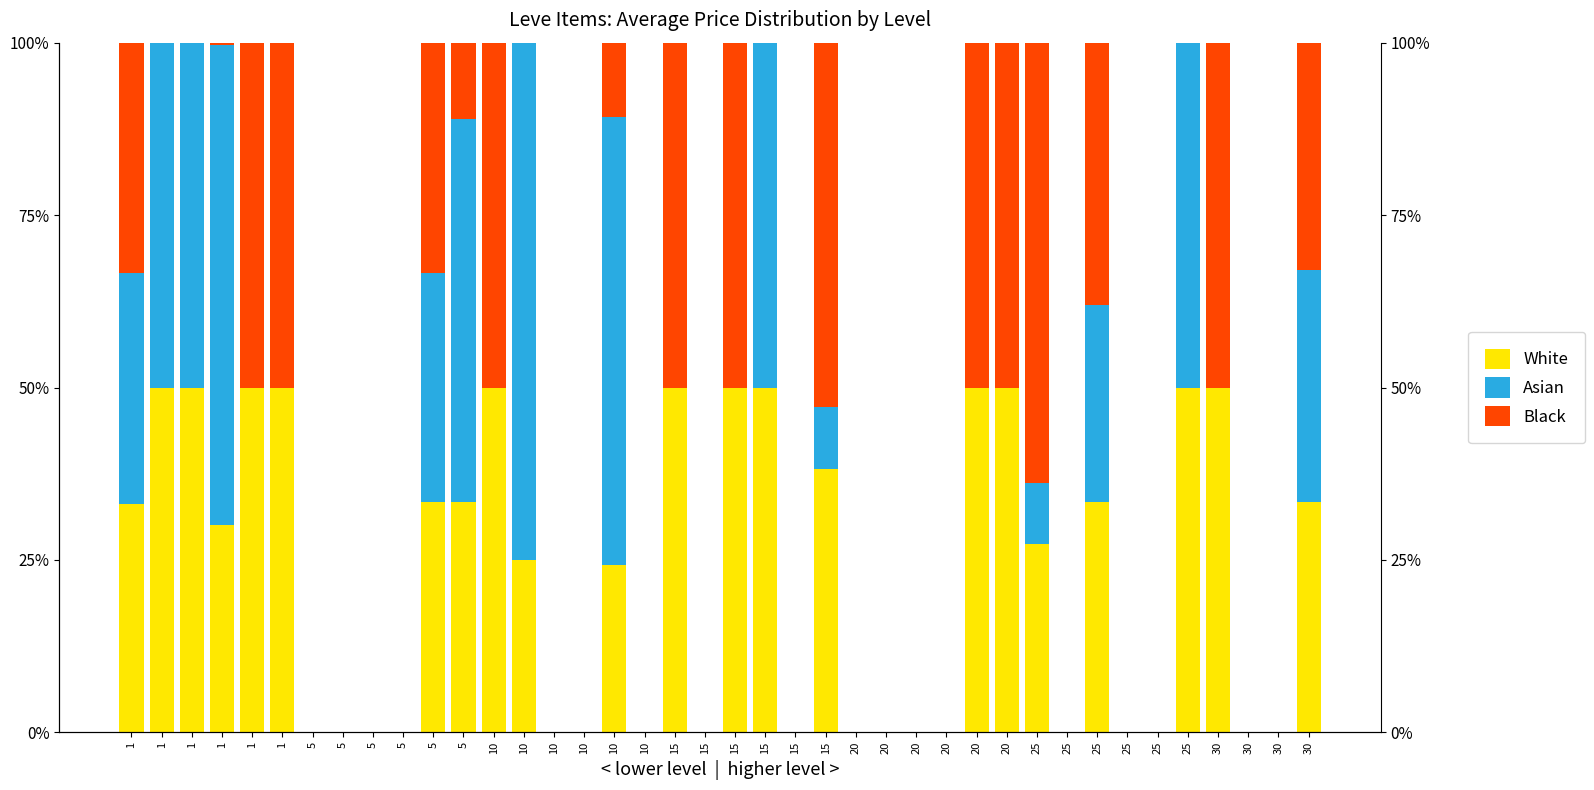

Which category has the lowest value in the Asian series?

1